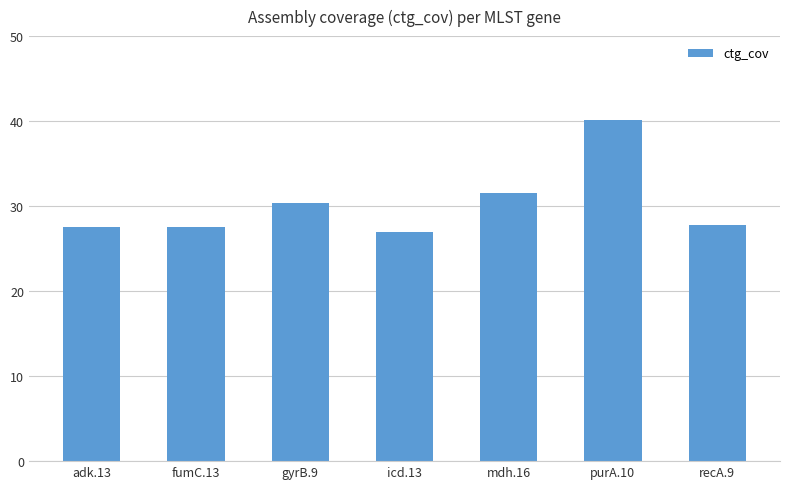

True or false: the data shows 40.1 at purA.10.

True